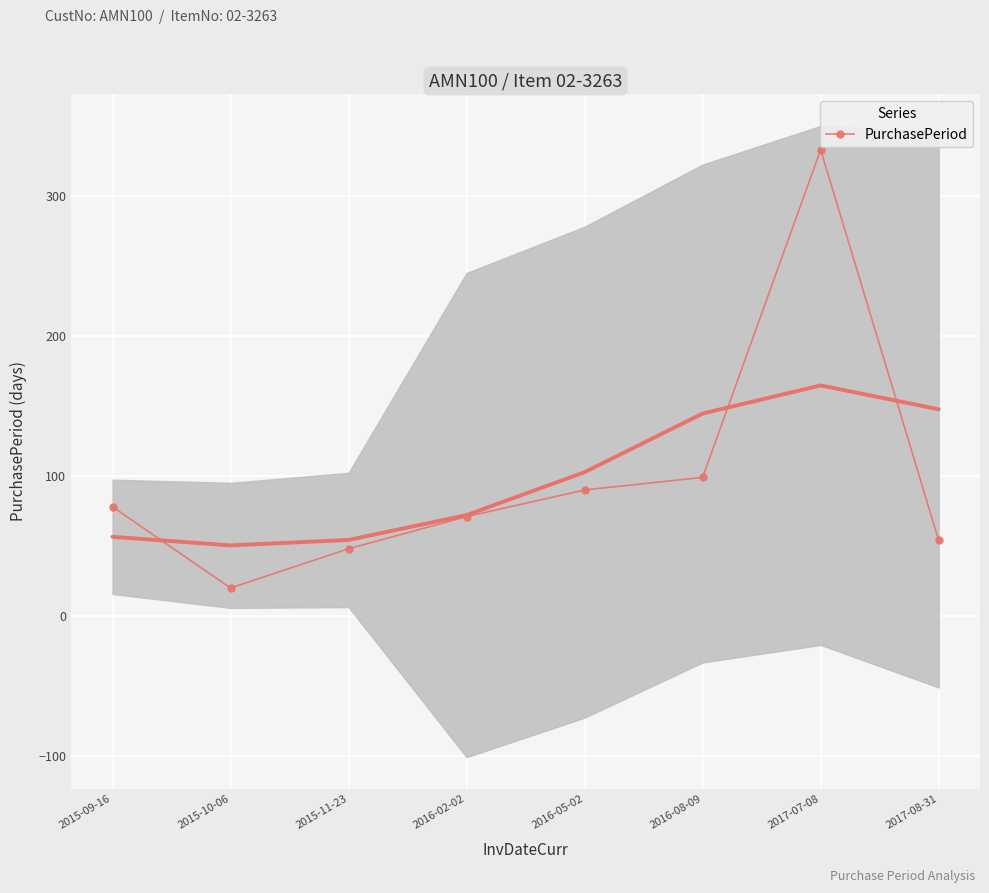

True or false: the data shows 47 at 2015-09-16.

False